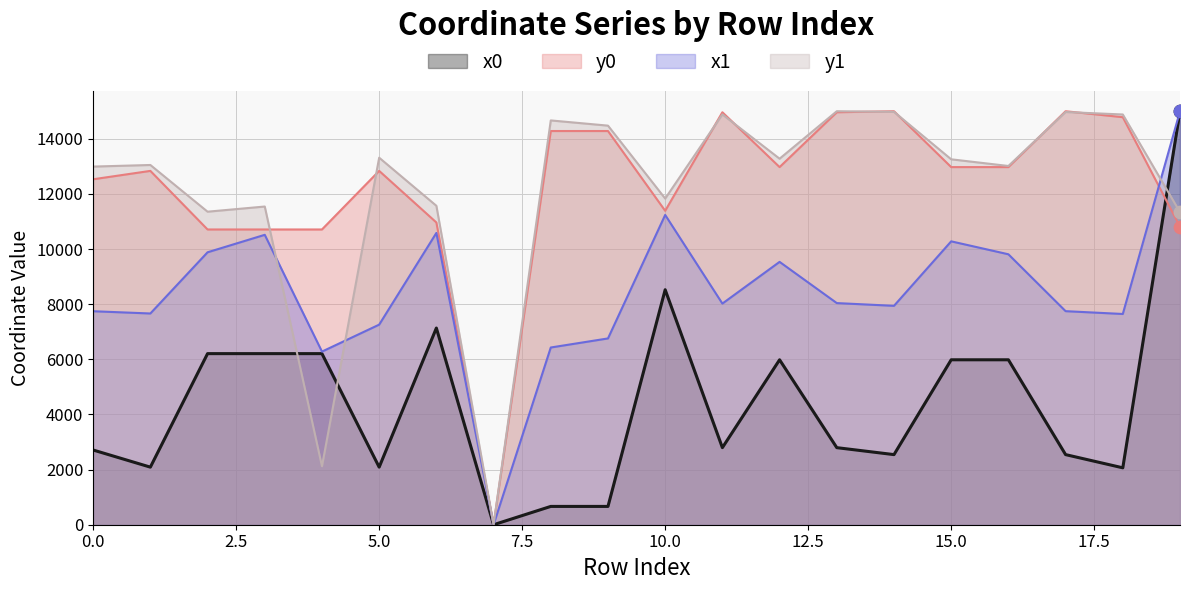

Which series has the widest spread of Y values?

x0